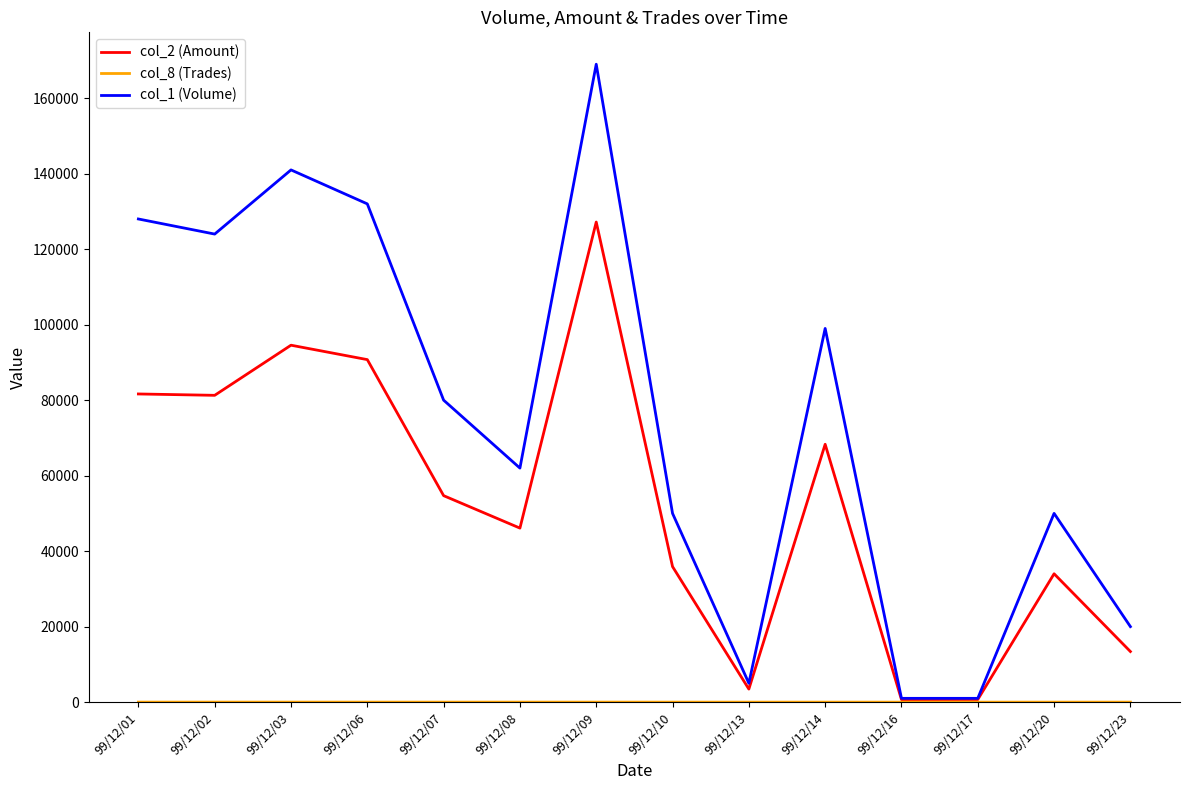

At how many categories does at least one series exceed 75103?

7